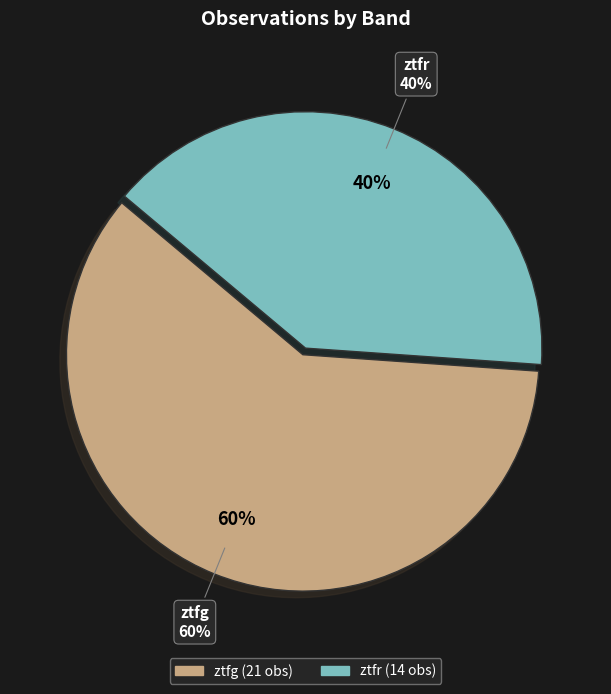

Do ztfg and ztfr together represent more than half of the pie?

Yes